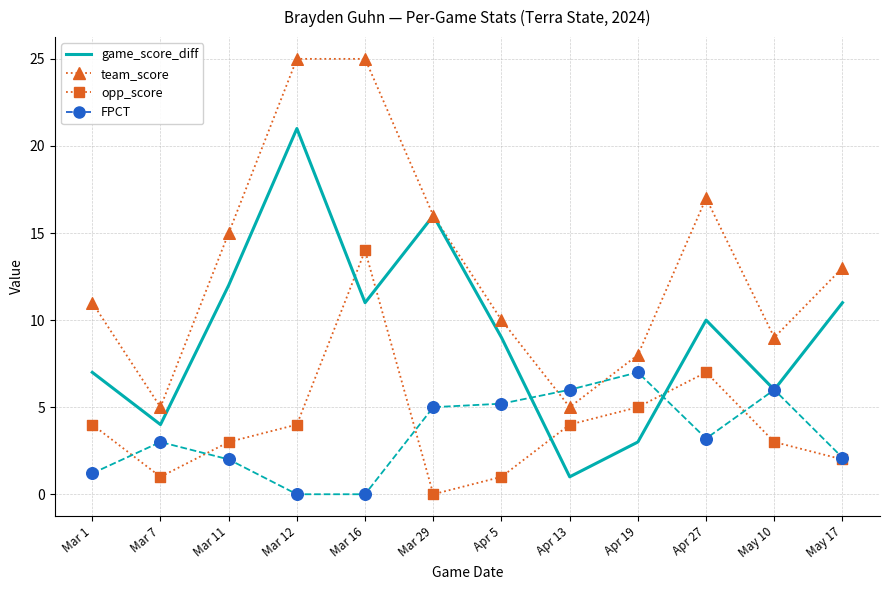

At which category is the sum across all series the highest?

Mar 12